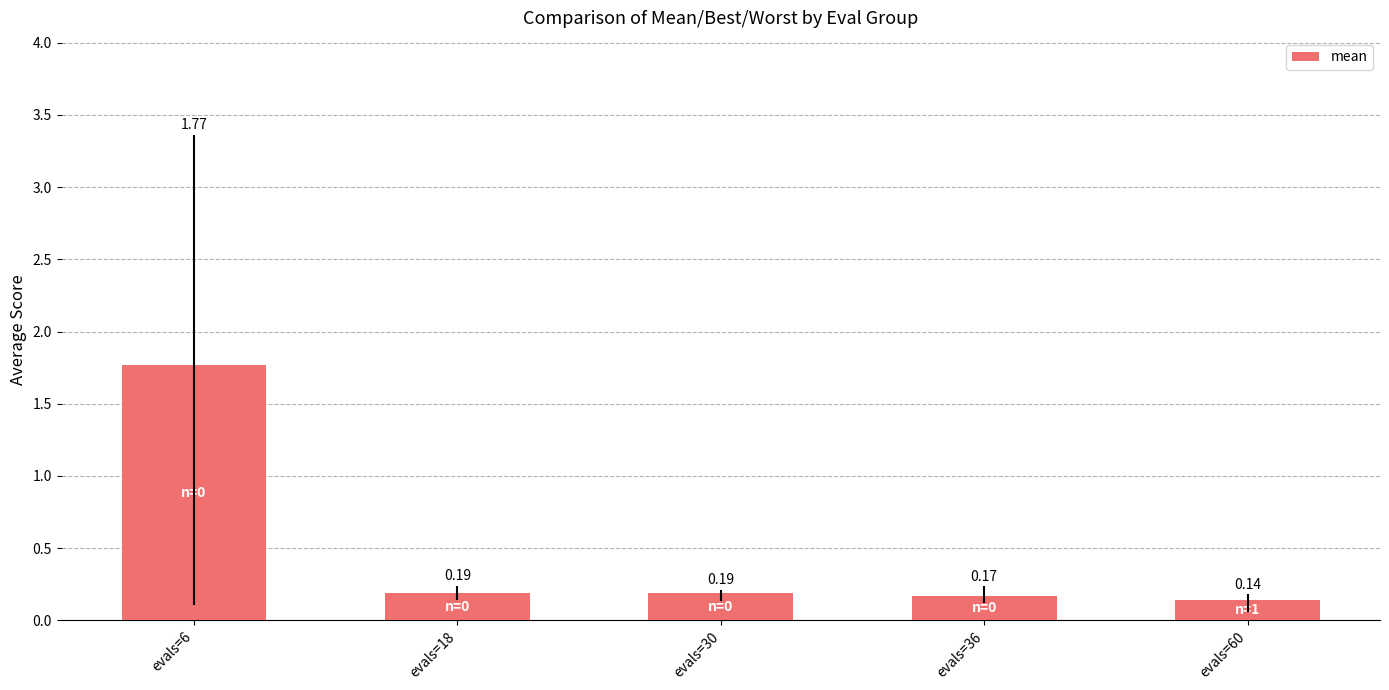

Between evals=30 and evals=36, which is larger?

evals=30